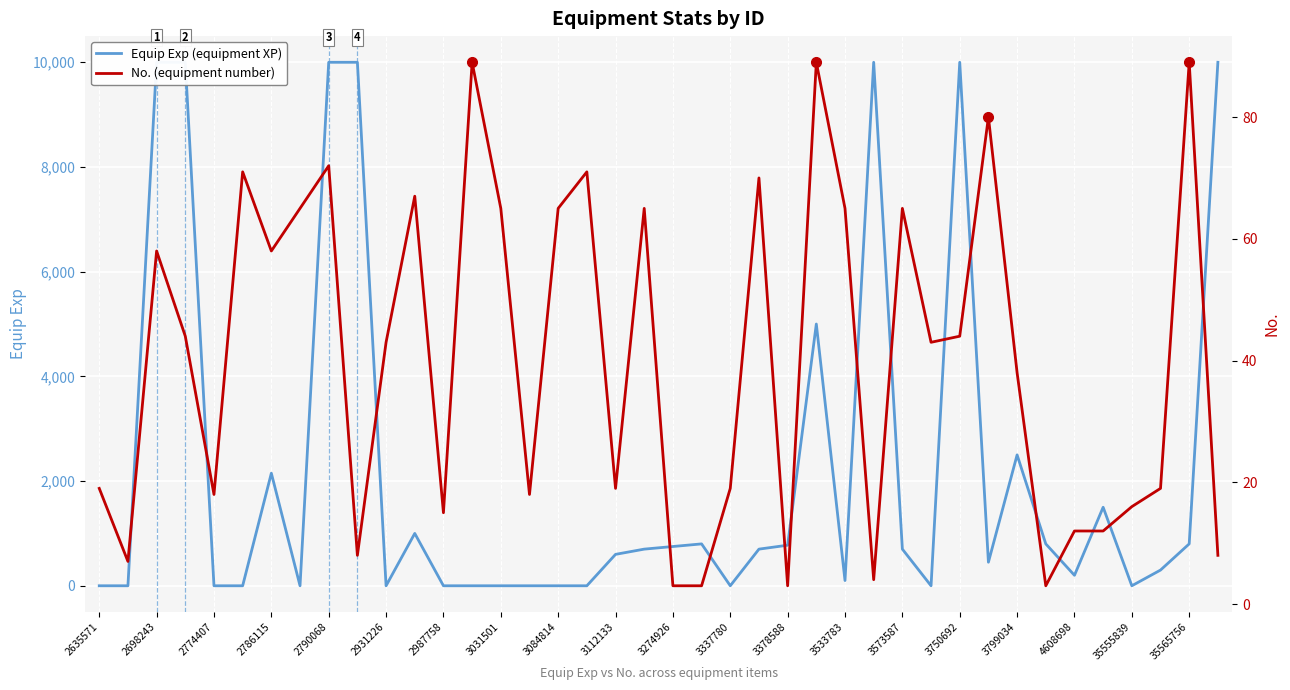

What is the greatest value displayed?

10000